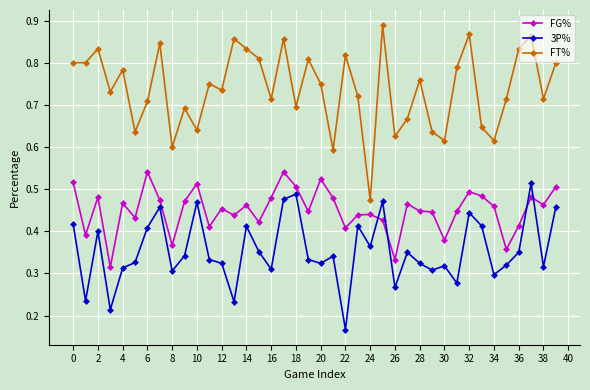

Which series has the largest total across all categories?

FT%